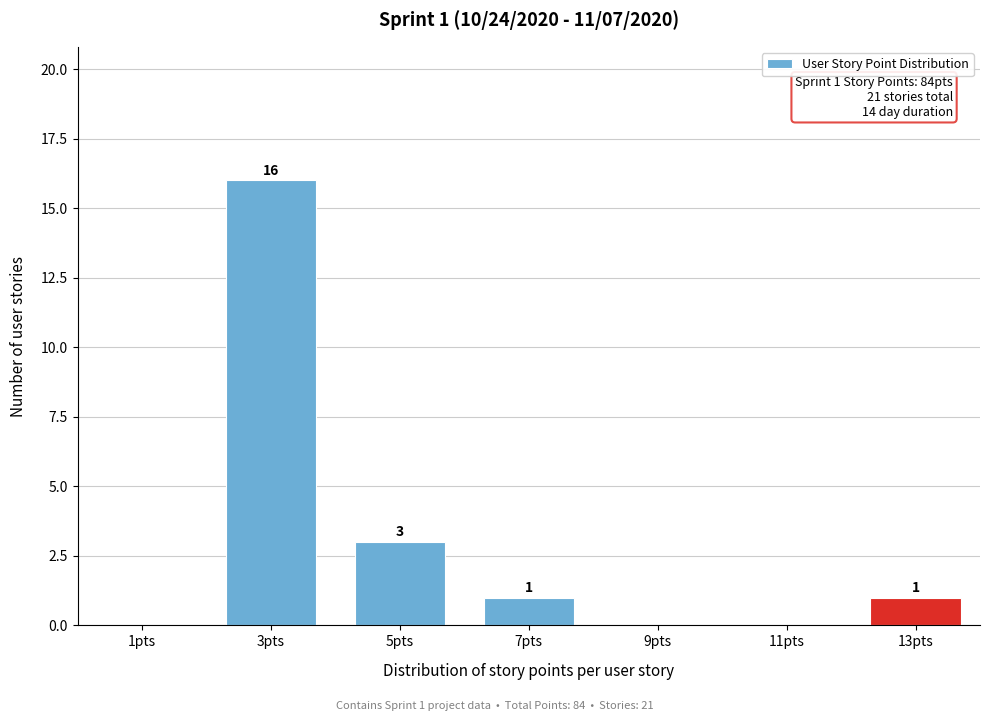

Reading right to left, what are all the values shown in this chart?

13pts=1	11pts=0	9pts=0	7pts=1	5pts=3	3pts=16	1pts=0